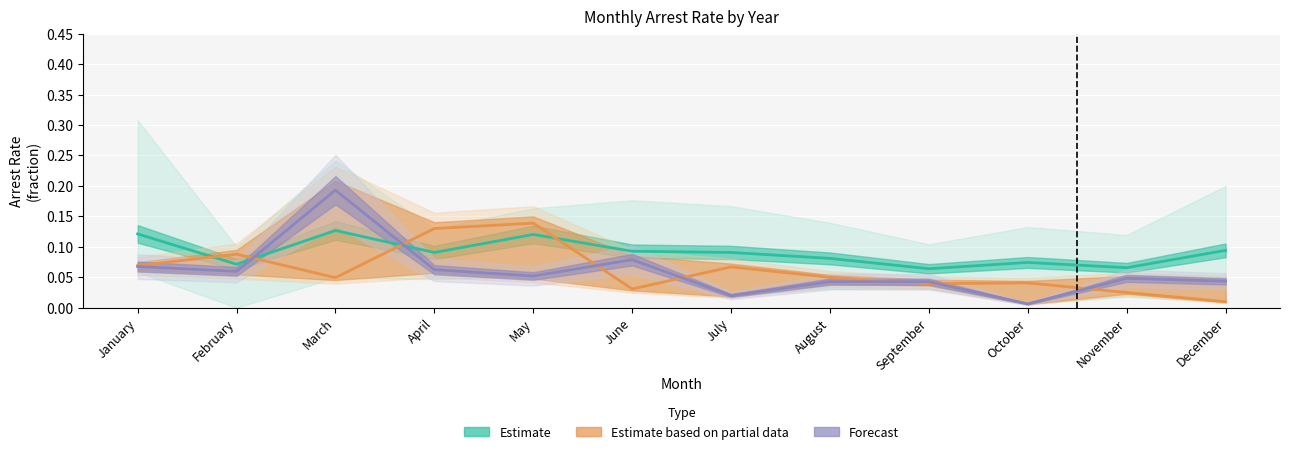

How many lines are shown in the chart?

3